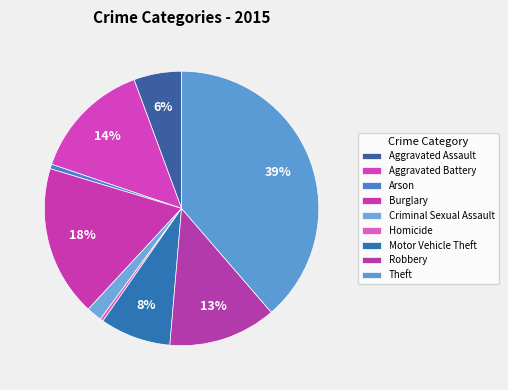

True or false: Burglary accounts for 18% of the total.

True